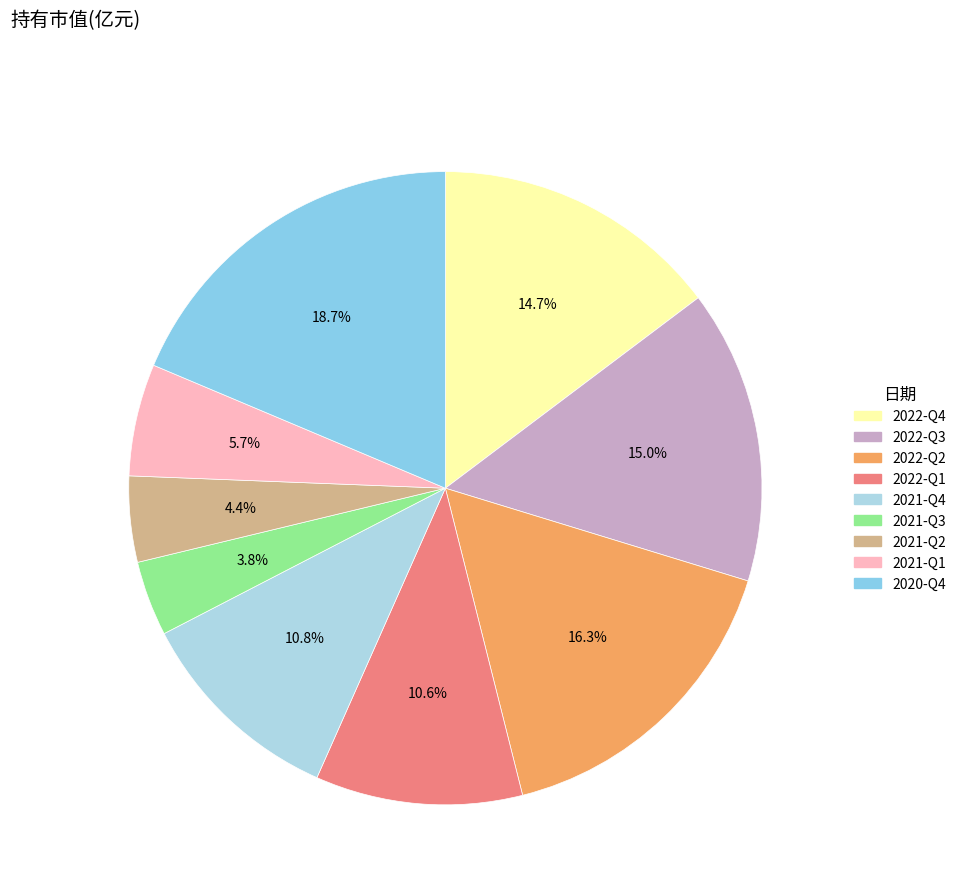

To the nearest percent, what is the difference between the 2021-Q4 and 2021-Q2 slice percentages?

6%